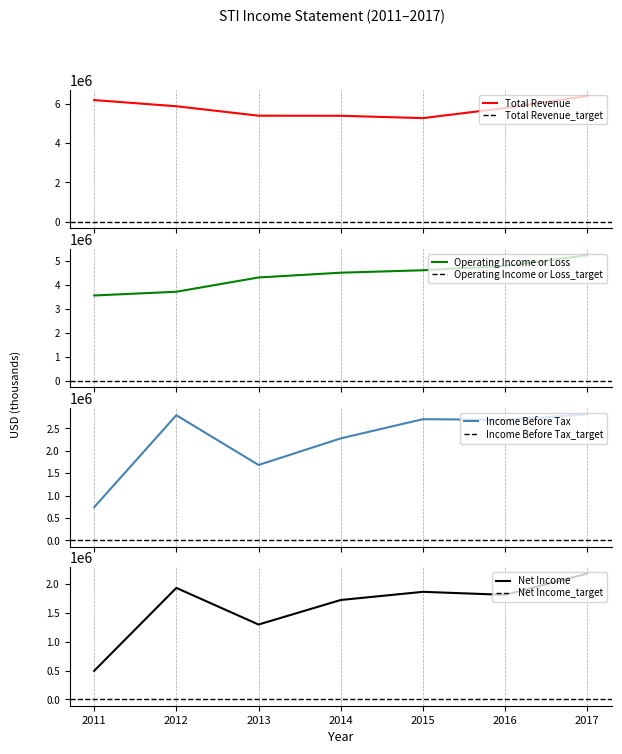

List the series in order of their overall mean, highest first.

Total Revenue, Operating Income or Loss, Income Before Tax, Net Income